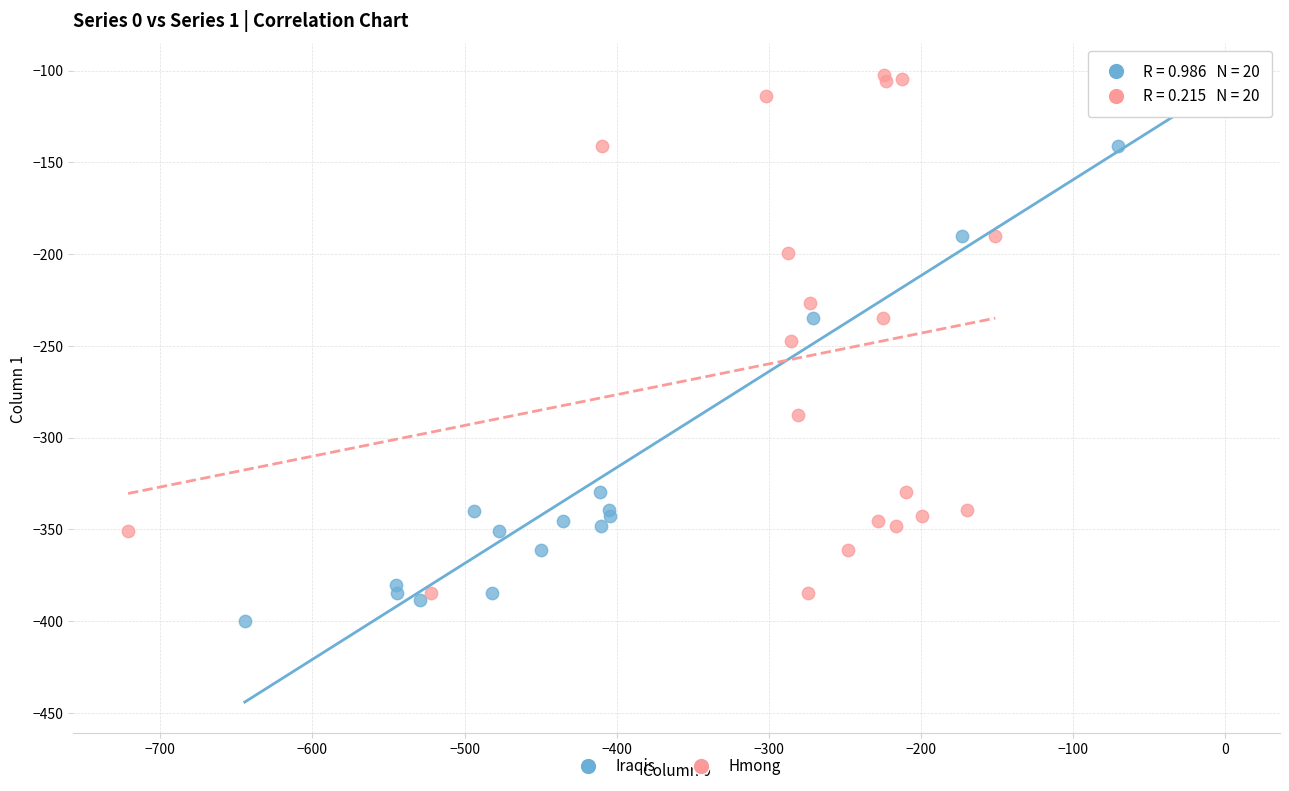

Which series reaches the minimum Y coordinate?

Iraqis